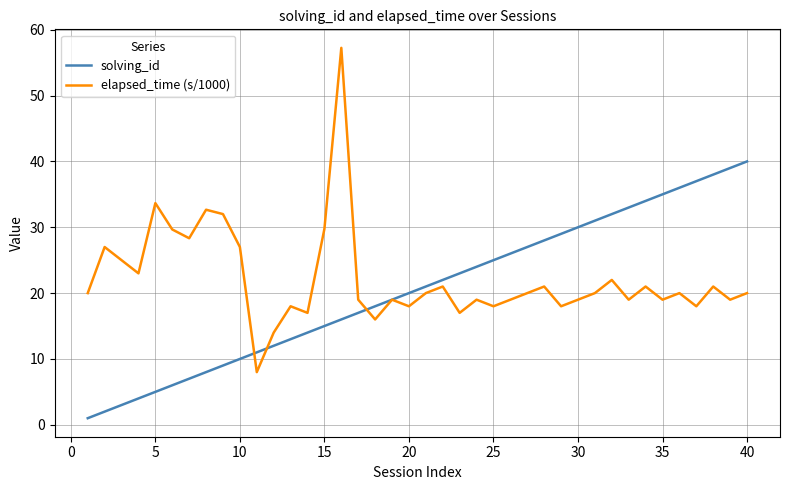

Which series has the widest spread of values?

elapsed_time (s/1000)